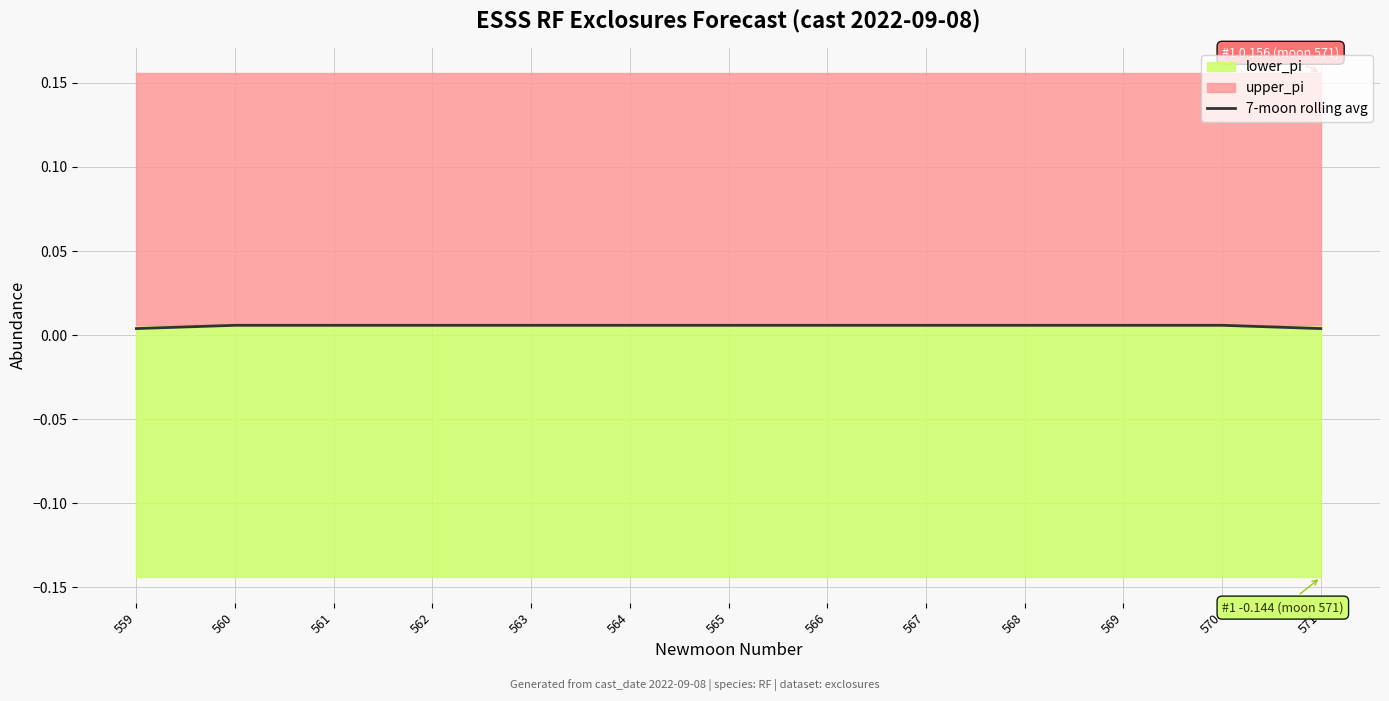

How many categories are shown in the chart?

13